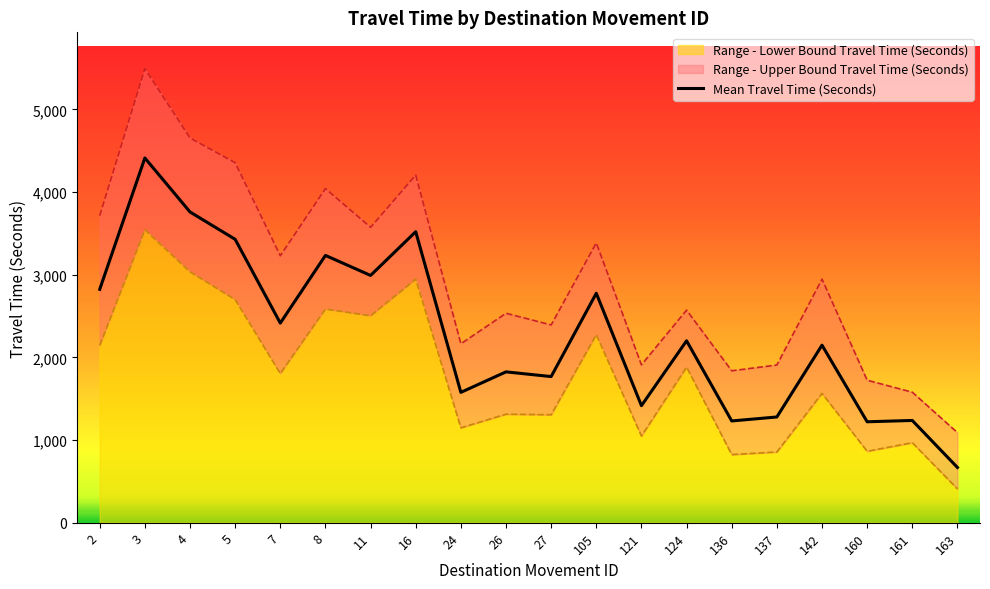

Where does the Range - Upper Bound Travel Time (Seconds) series first go above 2947?

2